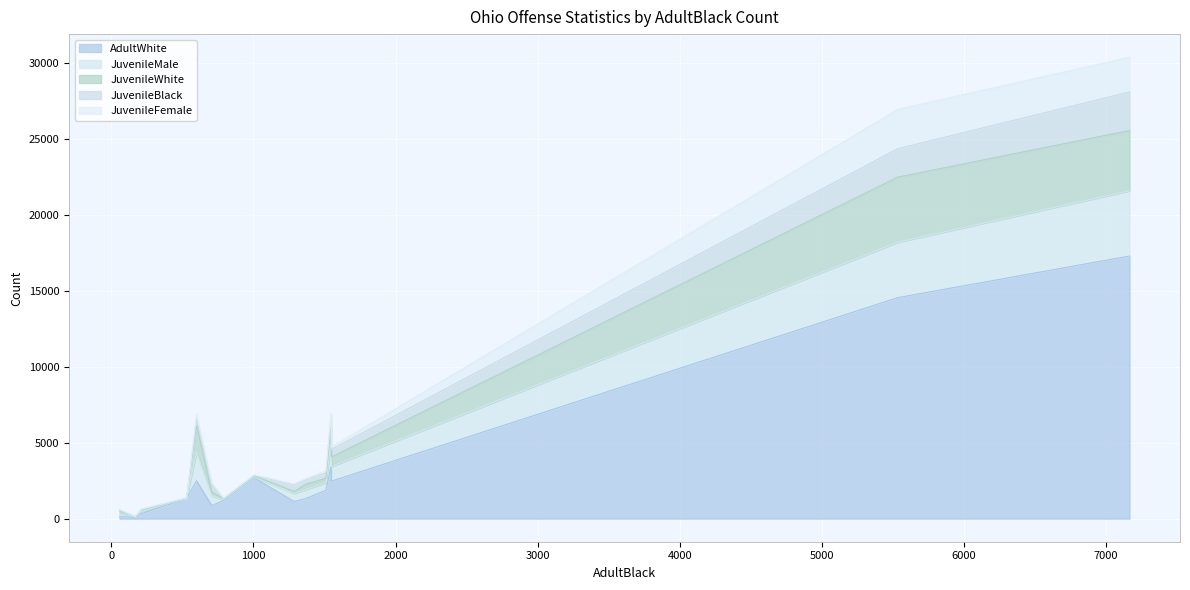

What is the highest value of the AdultWhite series?

17287